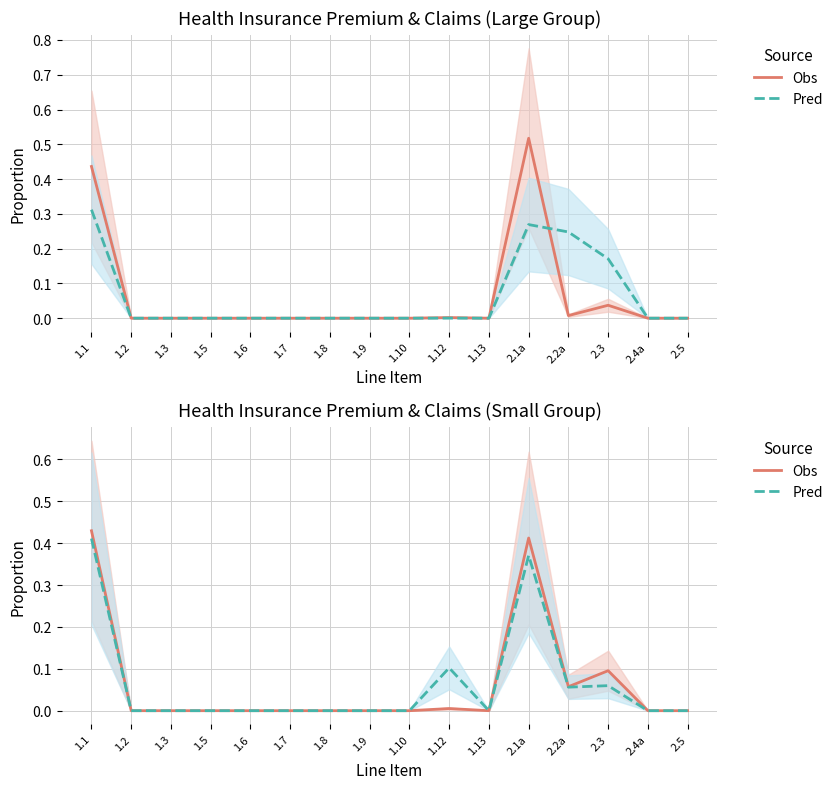

True or false: Obs and Pred intersect in this chart.

False